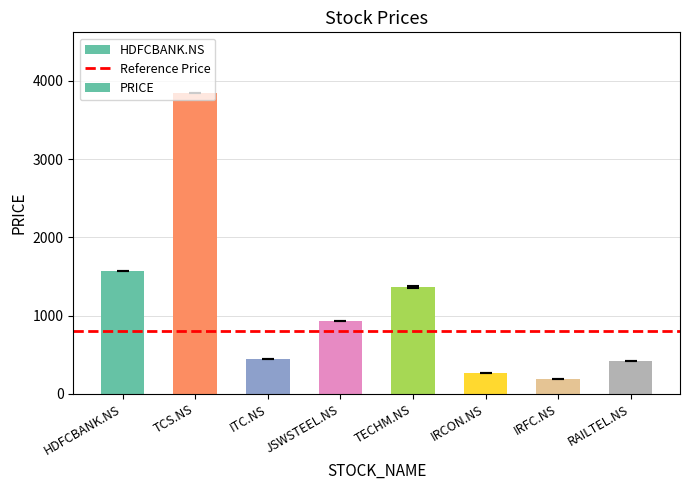

Are the bars horizontal?

No